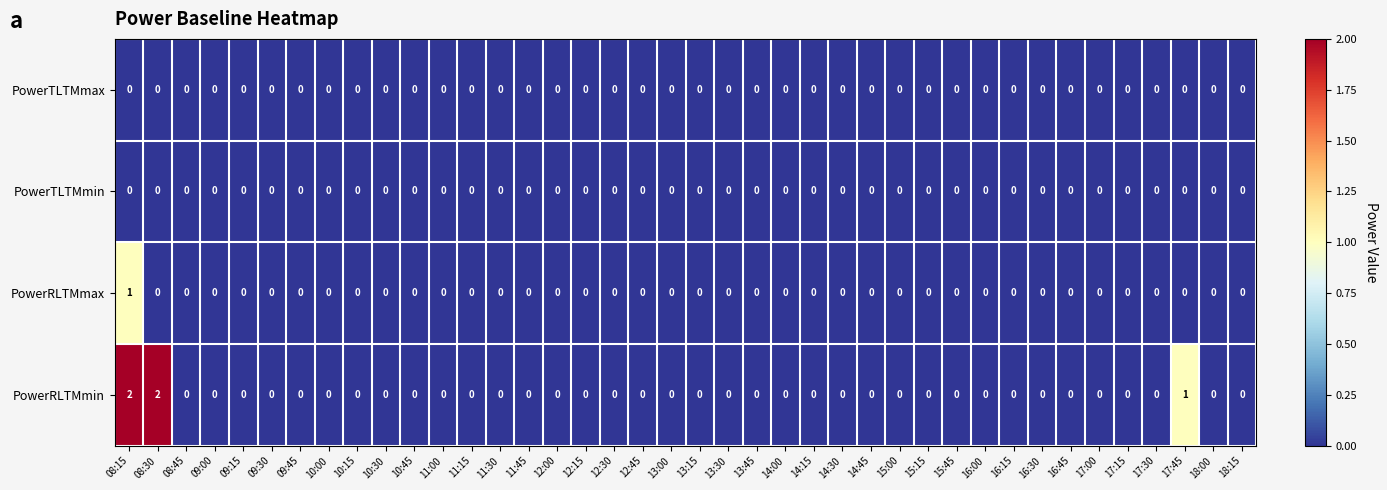

The PowerTLTMmin series shows 0 at 15:45. True or false?

True